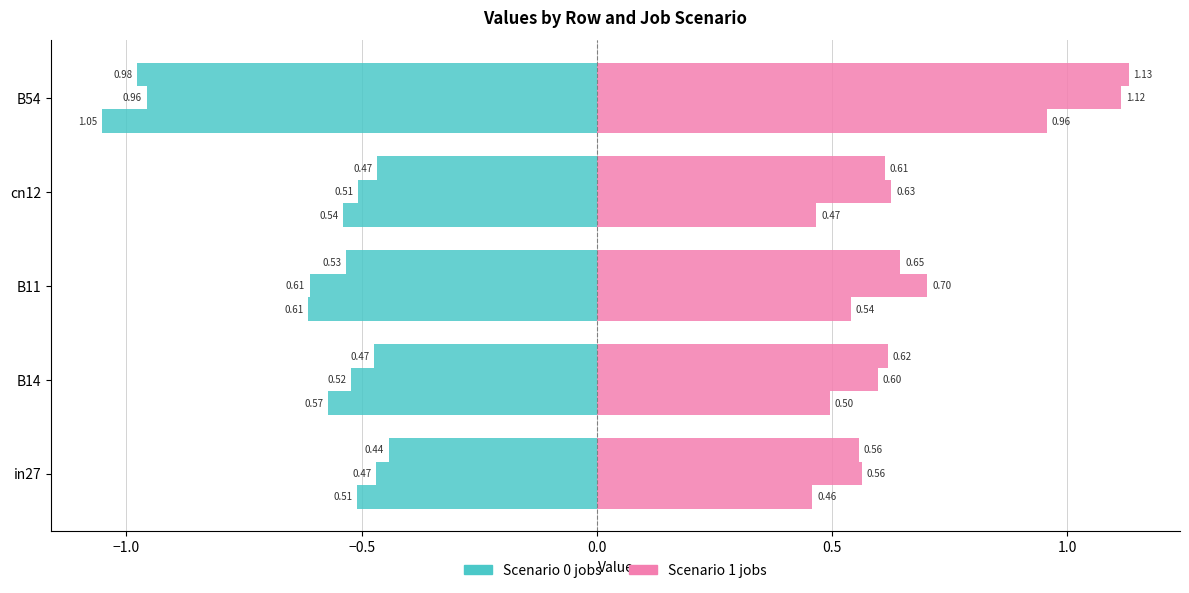

What is the value of the job246_scenario0_480 bar at the 3rd from the left?

0.5